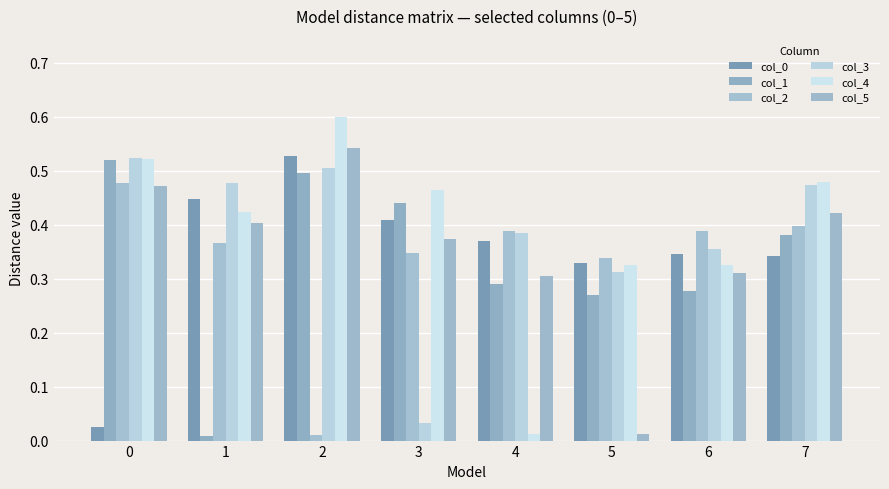

What is the difference between the second highest and minimum values in the col_0 series?

0.4